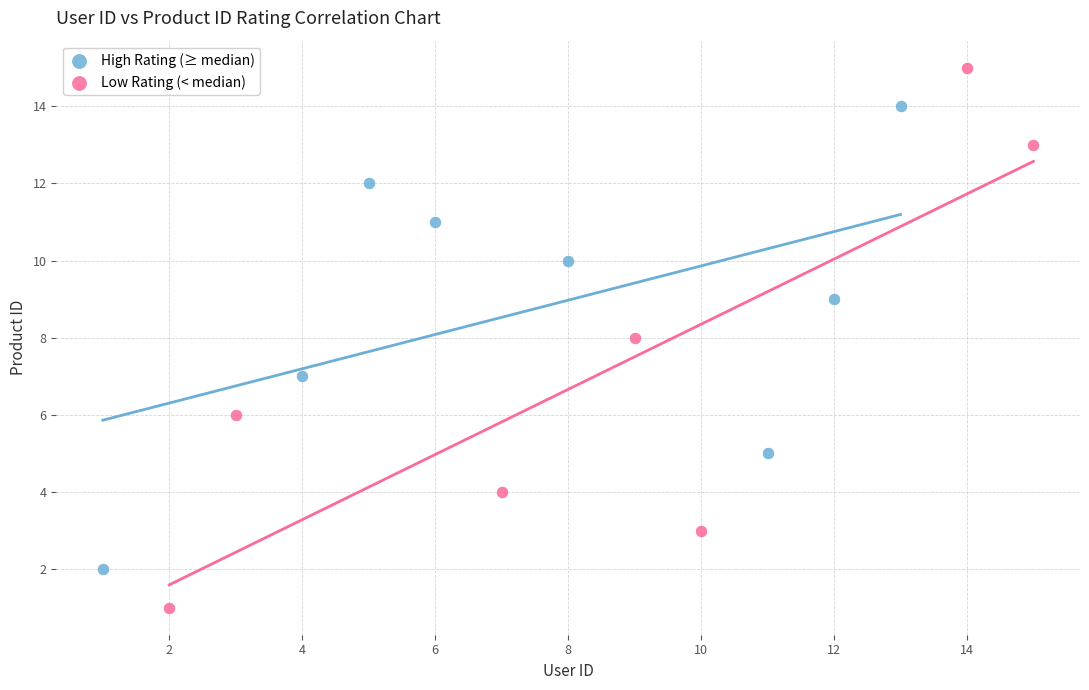

Which series has the largest Y range (max minus min)?

Low Rating (< median)